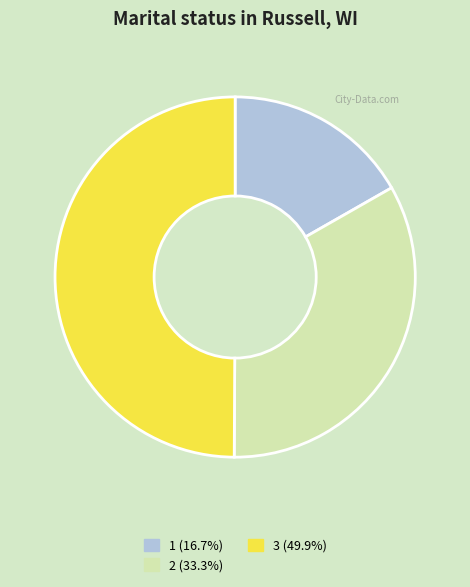

Is the sum of 1 (16.7%) and 3 (49.9%) greater than half?

Yes